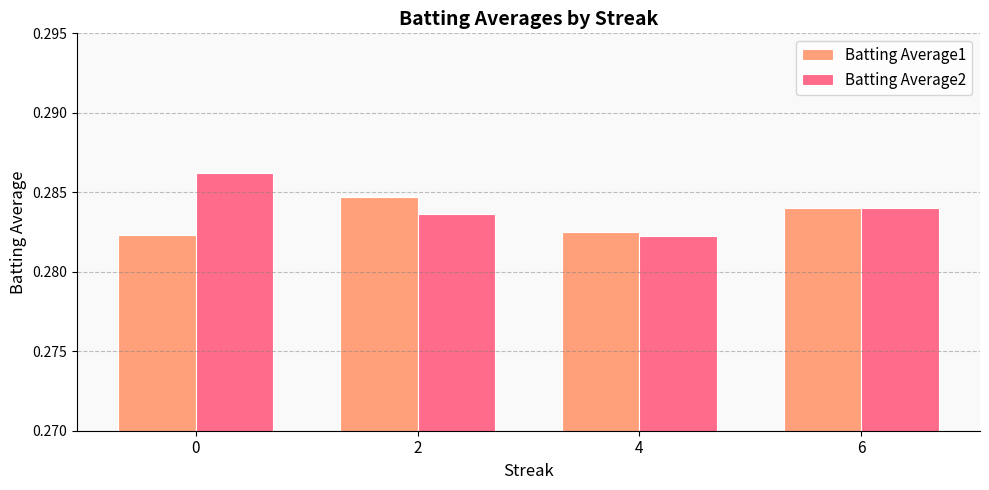

At 2, list the series in order from largest to smallest.

Batting Average1, Batting Average2